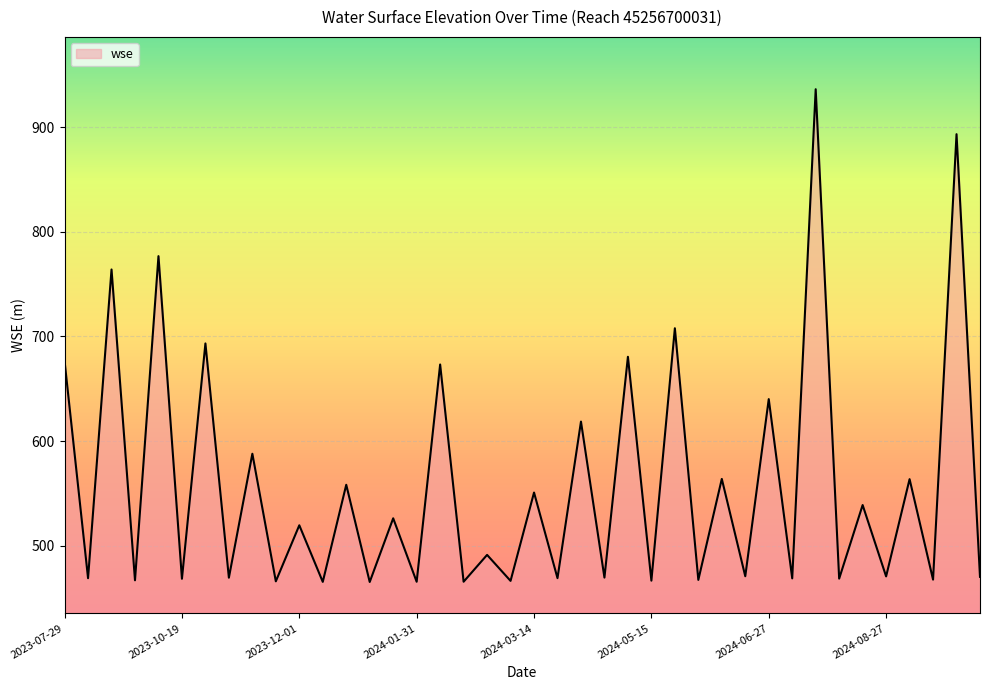

What is the minimum value shown in the chart?

465.4